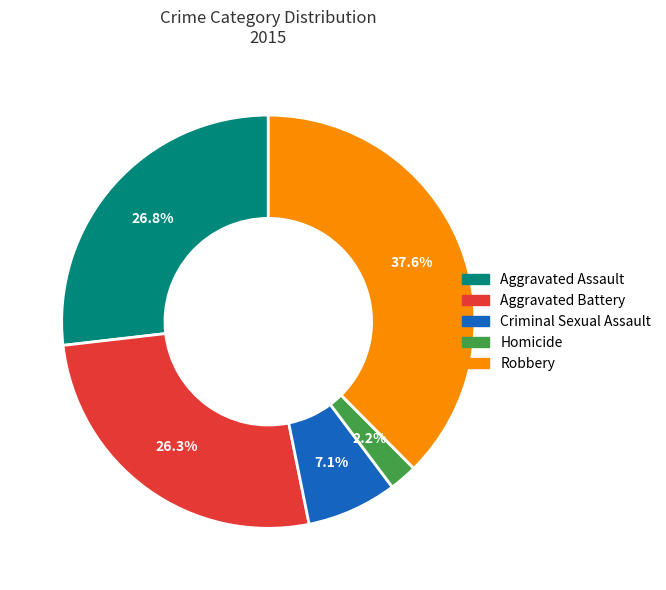

What is the smallest slice in the pie chart?

Homicide